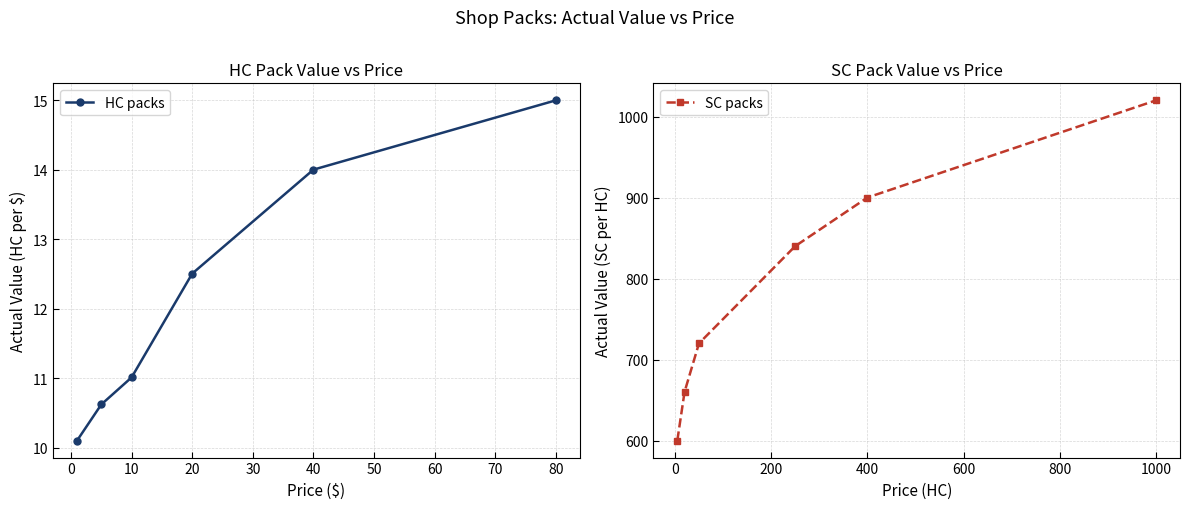

Rank the series by their maximum value, from highest to lowest.

SC packs, HC packs